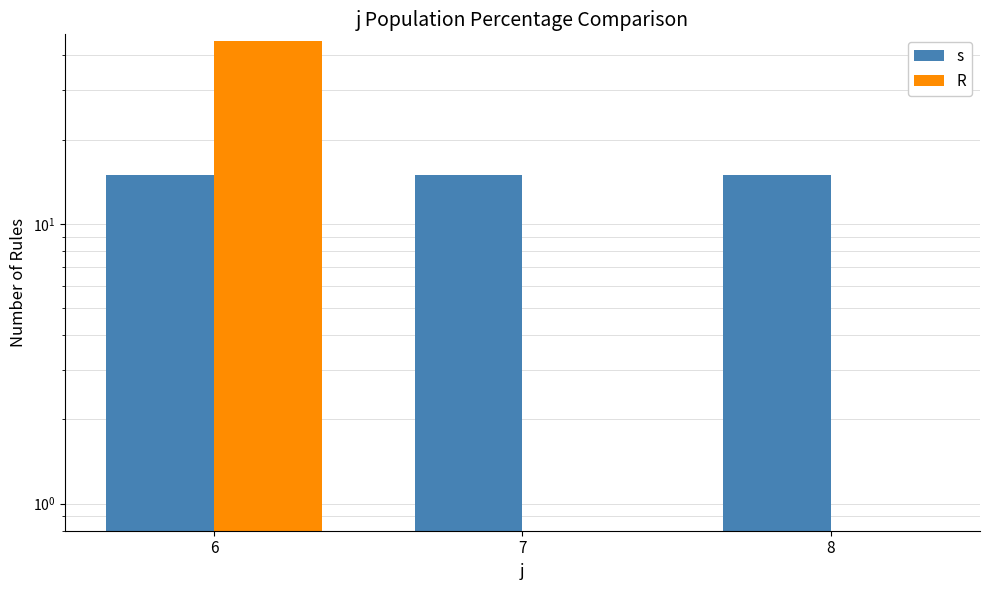

The s series shows 15 at 6. True or false?

True